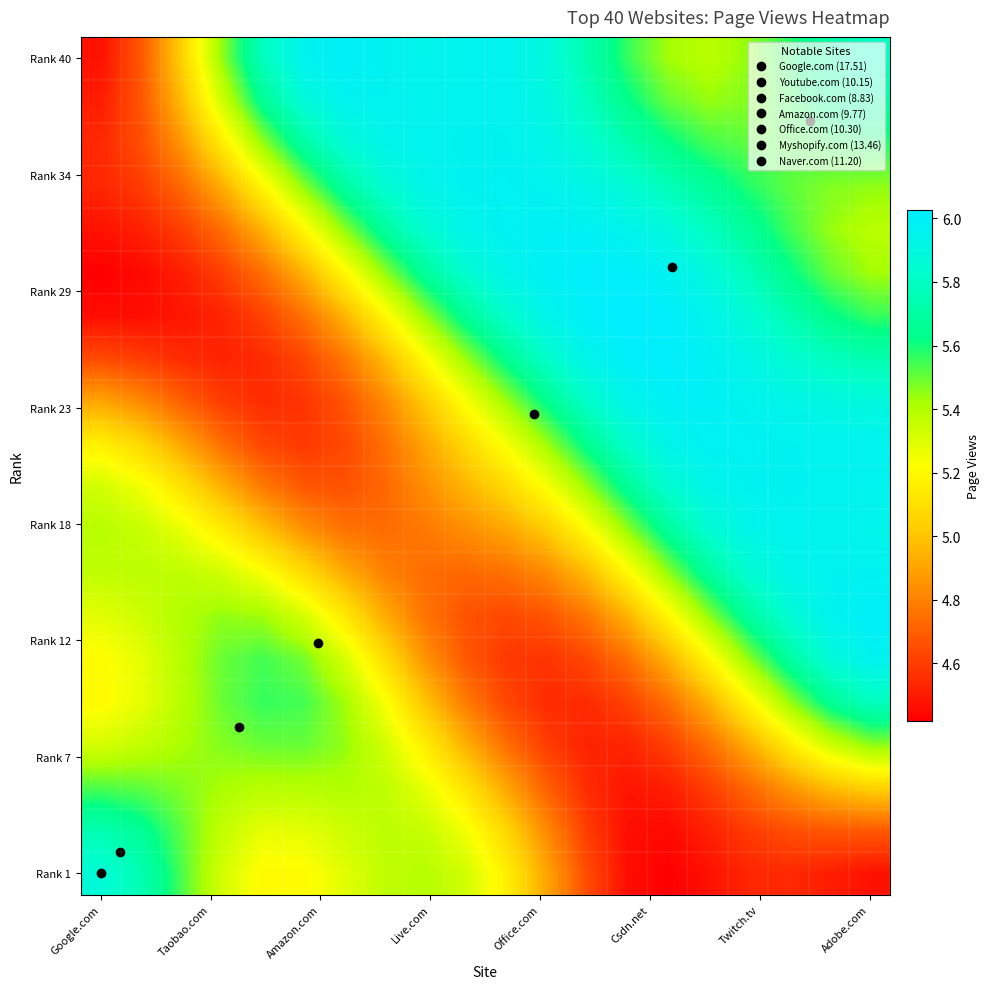

How many series are shown in this chart?

20